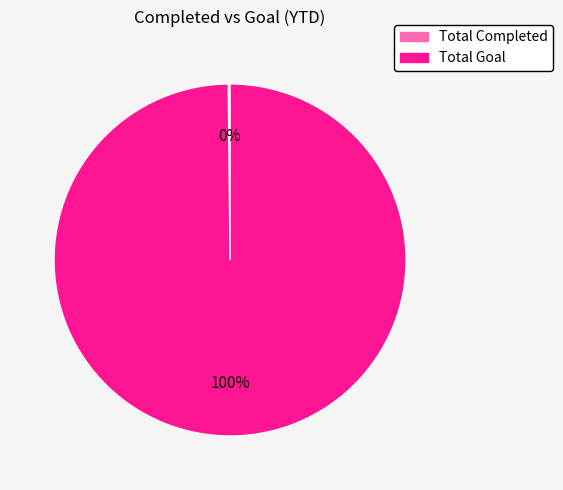

To the nearest percent, what is the difference between the largest and smallest slice percentages?

100%